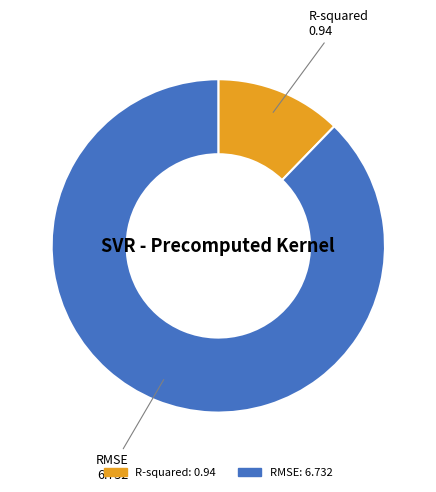

Which slice is the smallest?

R-squared